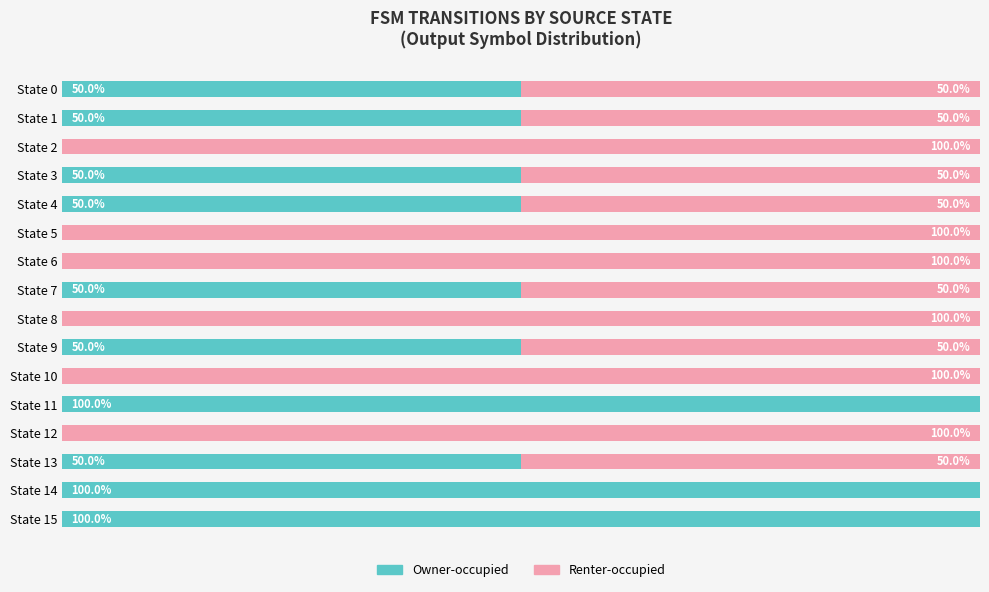

Which series has the largest total across all categories?

Renter-occupied